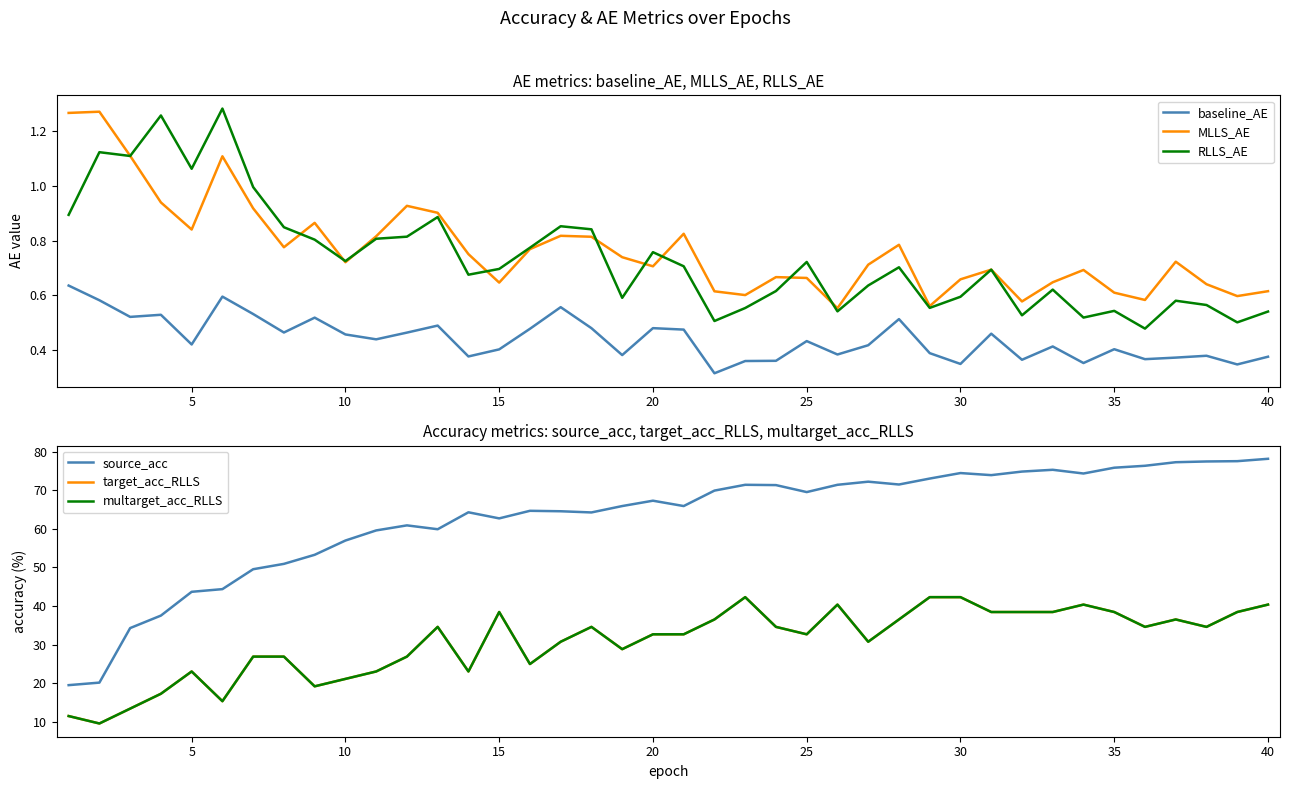

Which series has the widest spread of values?

source_acc